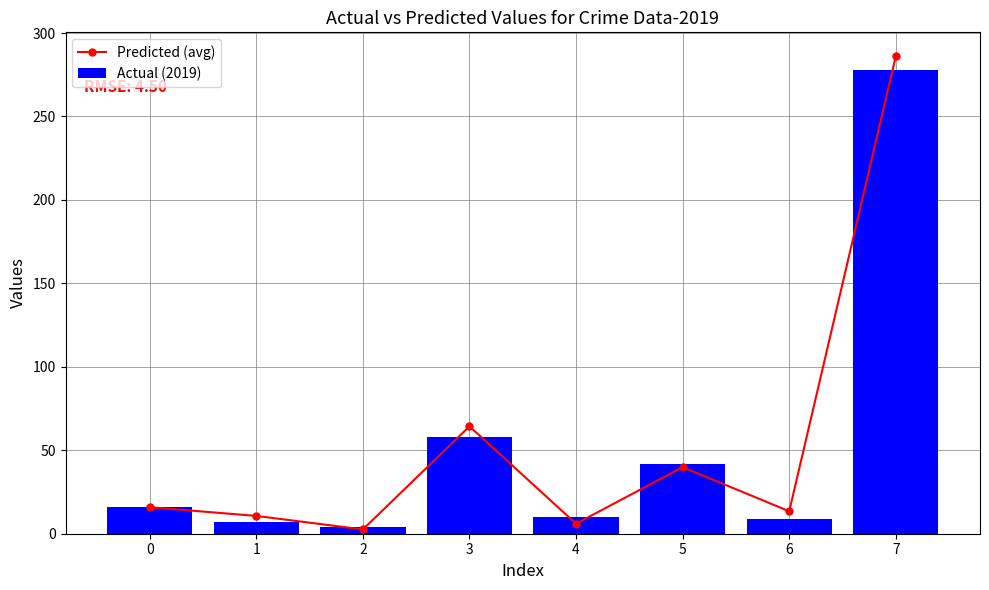

How many data points in Predicted (avg) are above 15?

4